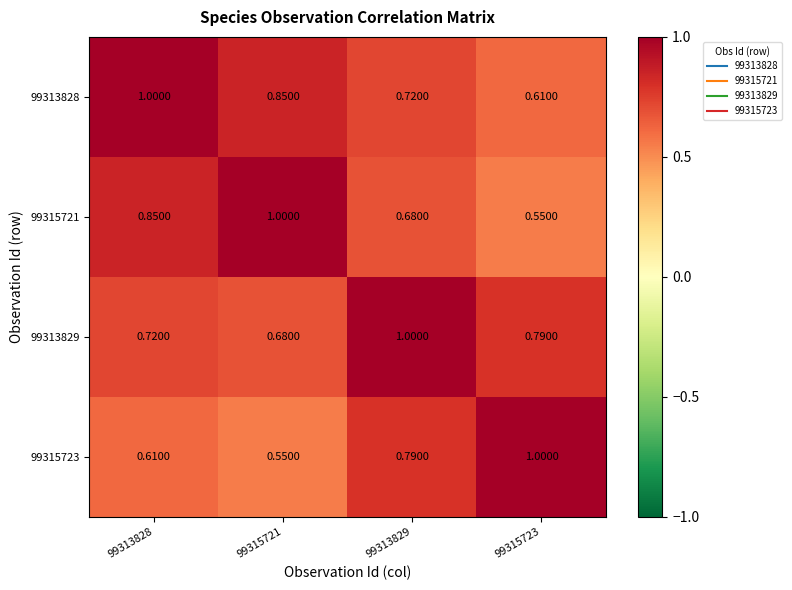

Is the value of 99315723 at 99313829 greater than the value of 99315721 at 99313828?

No